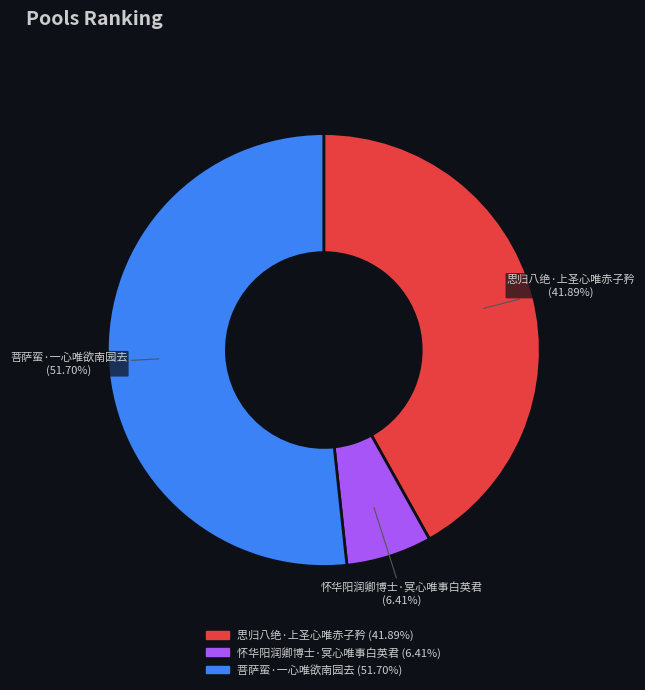

Which has a higher value, 菩萨蛮·一心唯欲南园去 or 思归八绝·上圣心唯赤子矜?

菩萨蛮·一心唯欲南园去